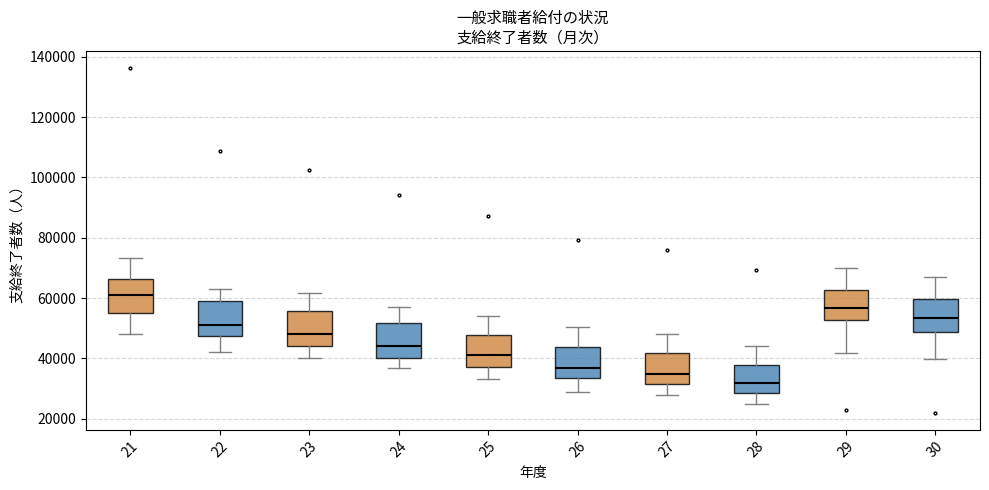

Where does the upper whisker of the box at x = 26 end on the y-axis? The values are not printed on the chart, so give them approximately, as read against the axis.

50000